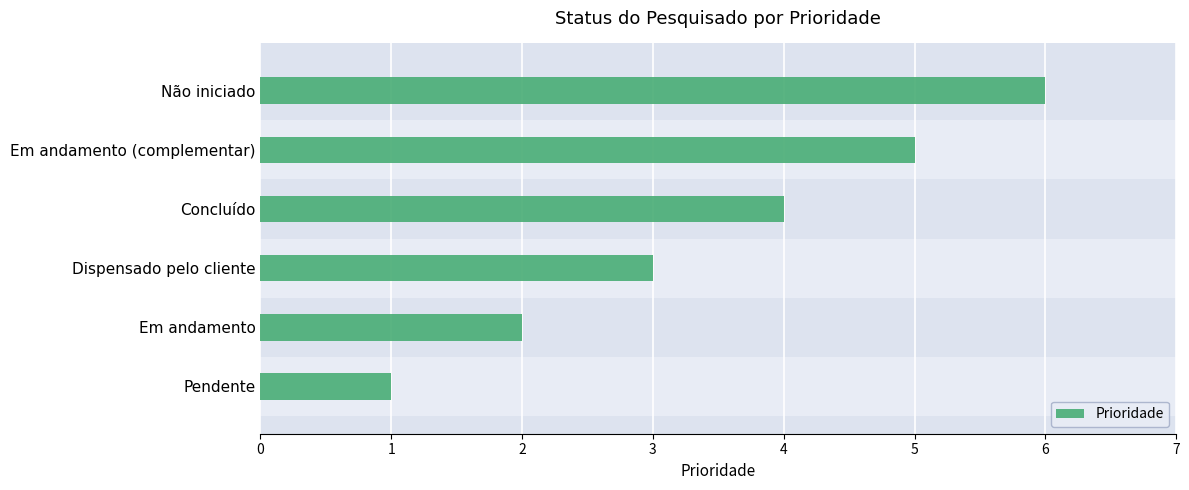

Reading right to left, transcribe all the data shown in this chart.

6	5	4	3	2	1